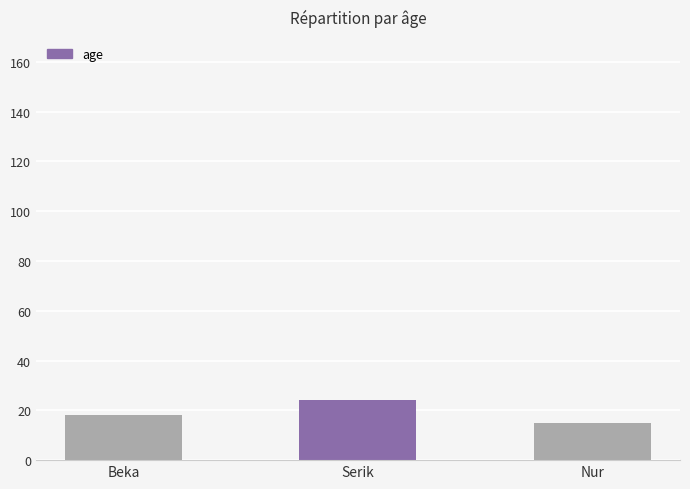

List the labels in order of value, largest first.

Serik, Beka, Nur